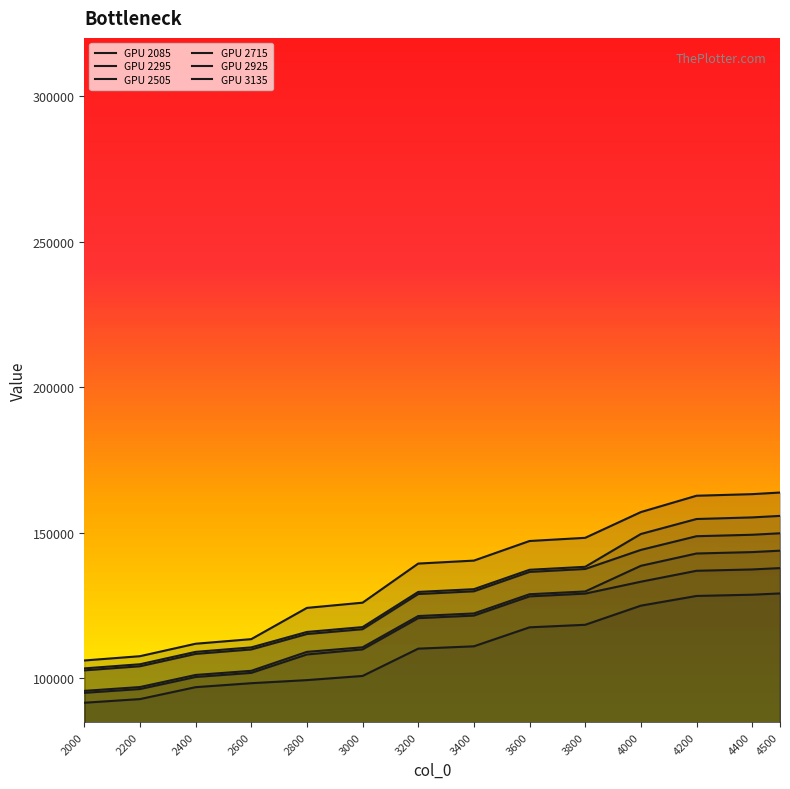

How many lines are shown in the chart?

6